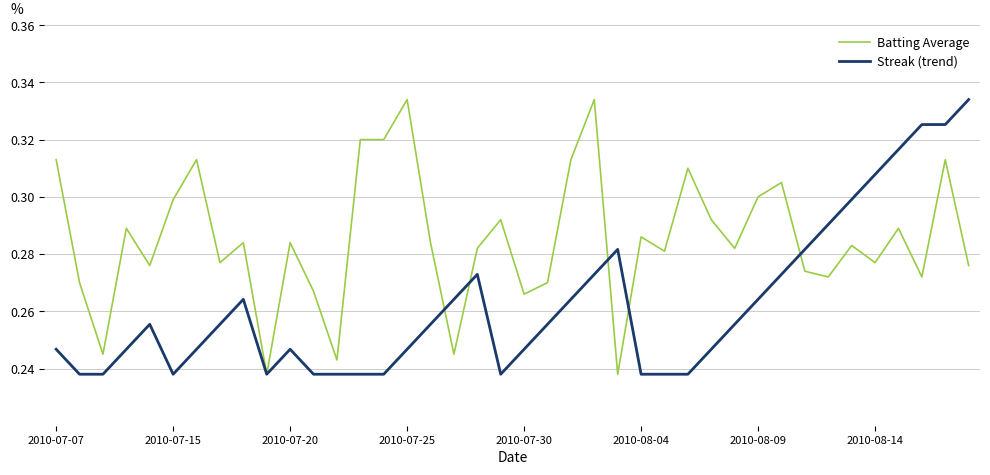

List the series in order of their overall mean, lowest first.

Streak (trend), Batting Average